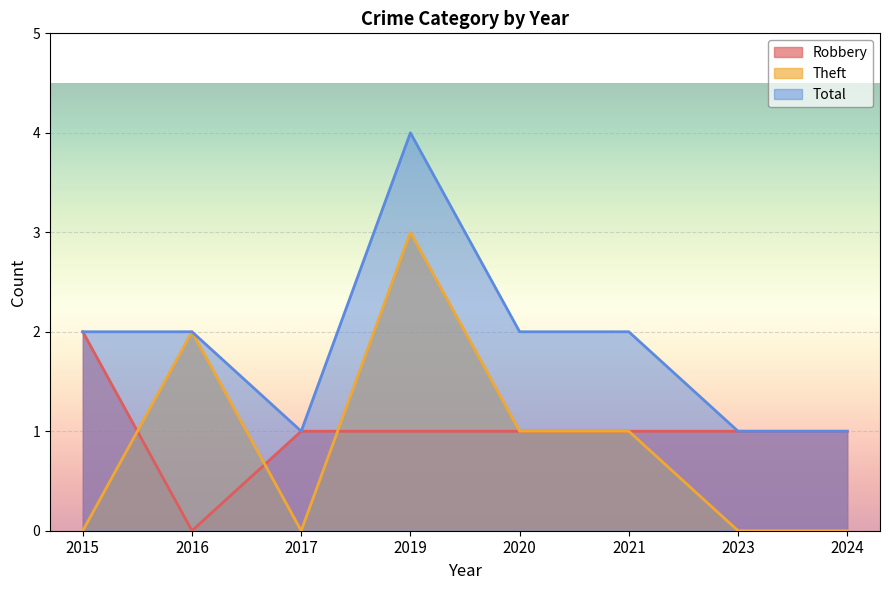

Reading left to right, list all the values displayed in this chart.

Robbery: 2015=2	2016=0	2017=1	2019=1	2020=1	2021=1	2023=1	2024=1
Theft: 2015=0	2016=2	2017=0	2019=3	2020=1	2021=1	2023=0	2024=0
Total: 2015=2	2016=2	2017=1	2019=4	2020=2	2021=2	2023=1	2024=1